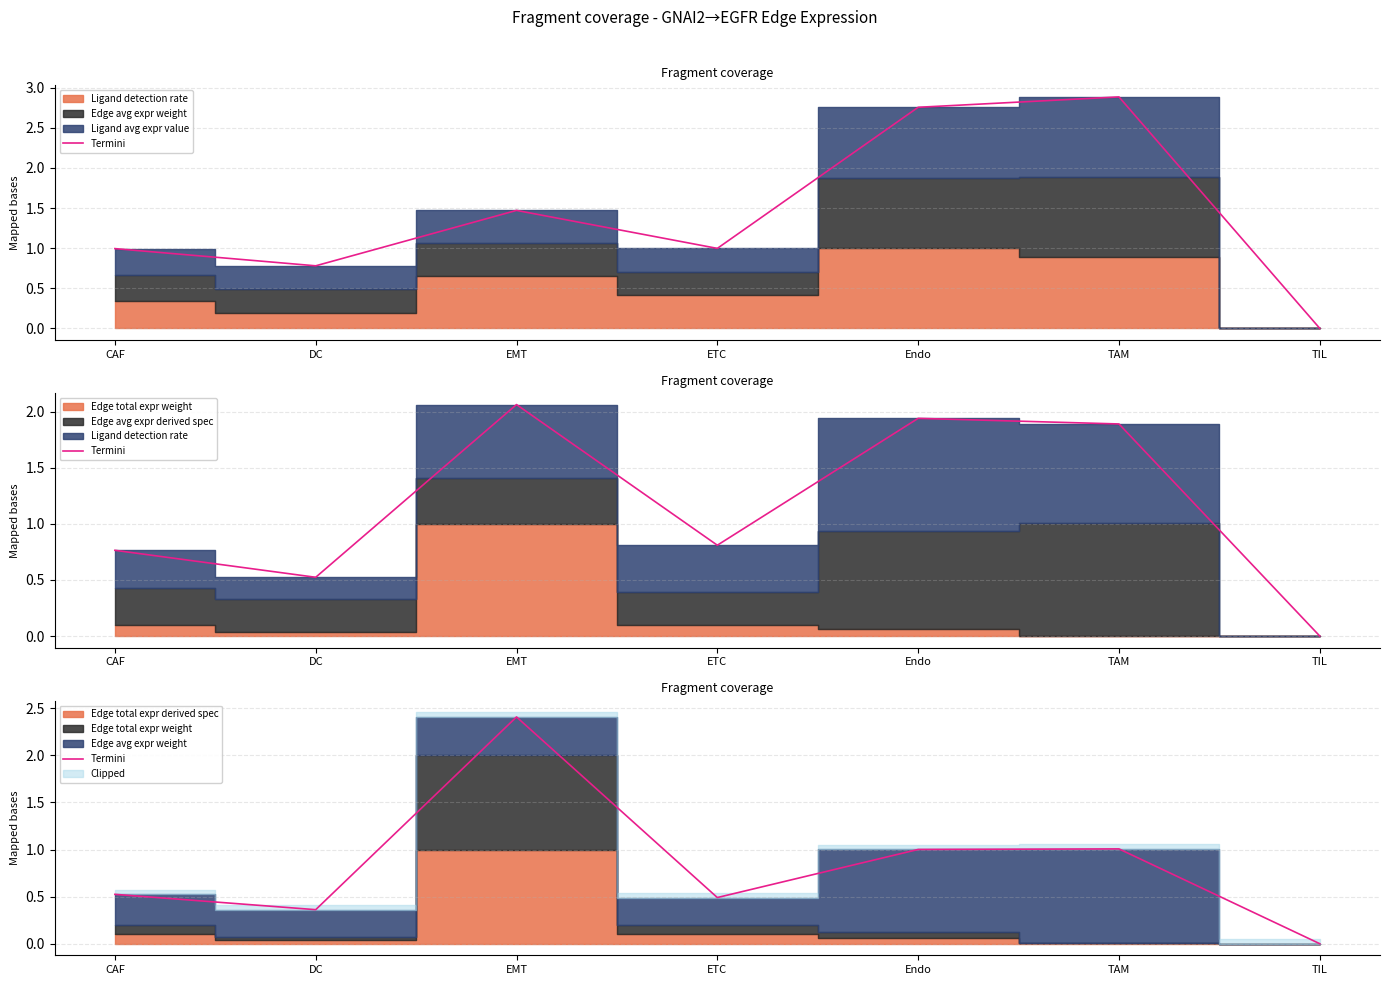

Reading right to left, list all the values displayed in this chart.

TIL=0.0	TAM=1.0	Endo=1.0	ETC=0.5	EMT=2.4	DC=0.4	CAF=0.5